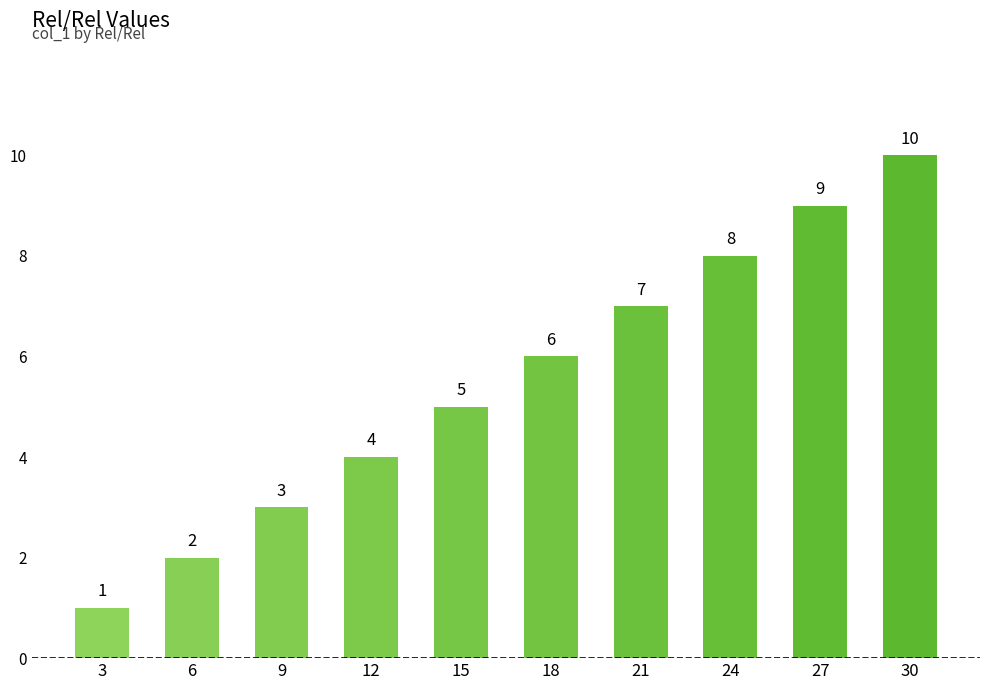

The chart shows a value of 4 at 12. True or false?

True